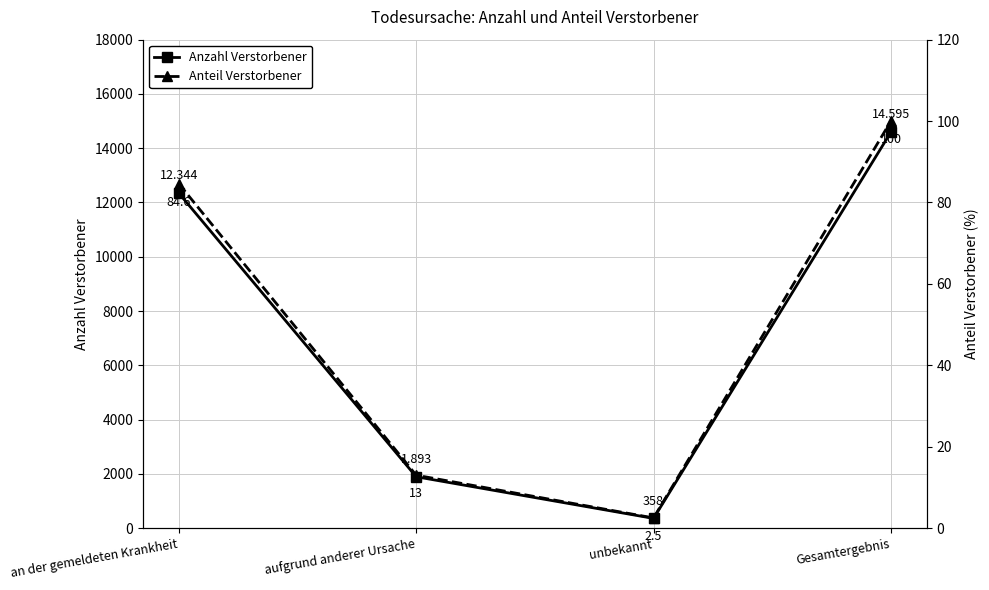

Reading left to right, list all the values displayed in this chart.

Anzahl Verstorbener: an der gemeldeten Krankheit=12344.0	aufgrund anderer Ursache=1893.0	unbekannt=358.0	Gesamtergebnis=14595.0
Anteil Verstorbener: an der gemeldeten Krankheit=84.6	aufgrund anderer Ursache=13.0	unbekannt=2.5	Gesamtergebnis=100.0